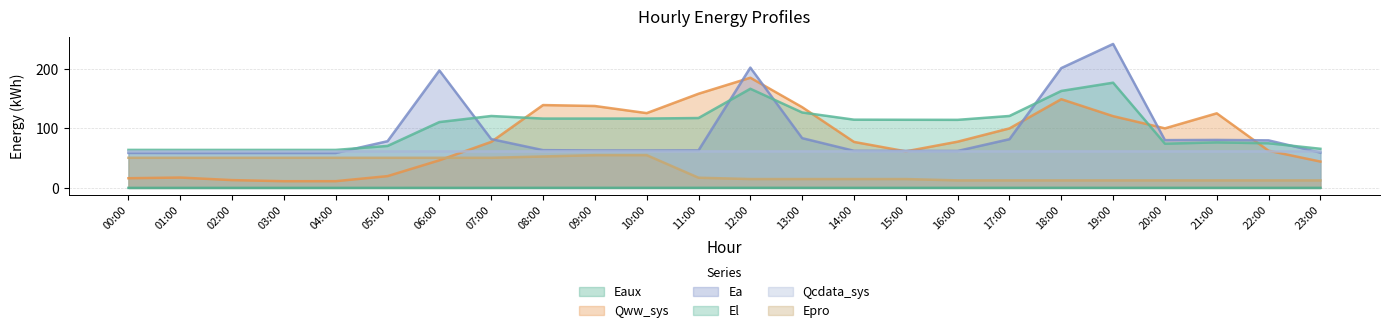

What is the value of the Ea point at the 17th from the left?

62.2